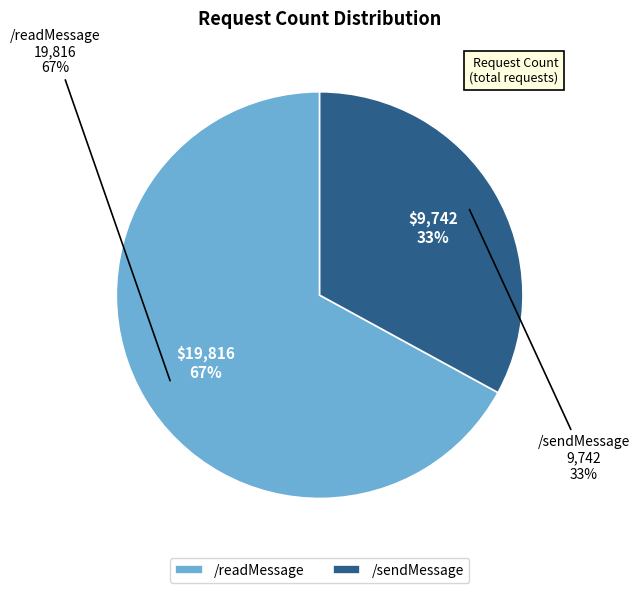

To the nearest percent, what is the average slice percentage?

50%